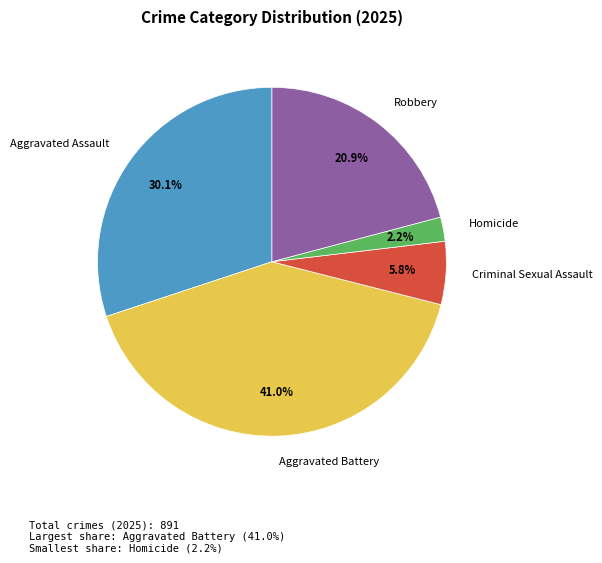

Which category has the smallest portion of the pie?

Homicide